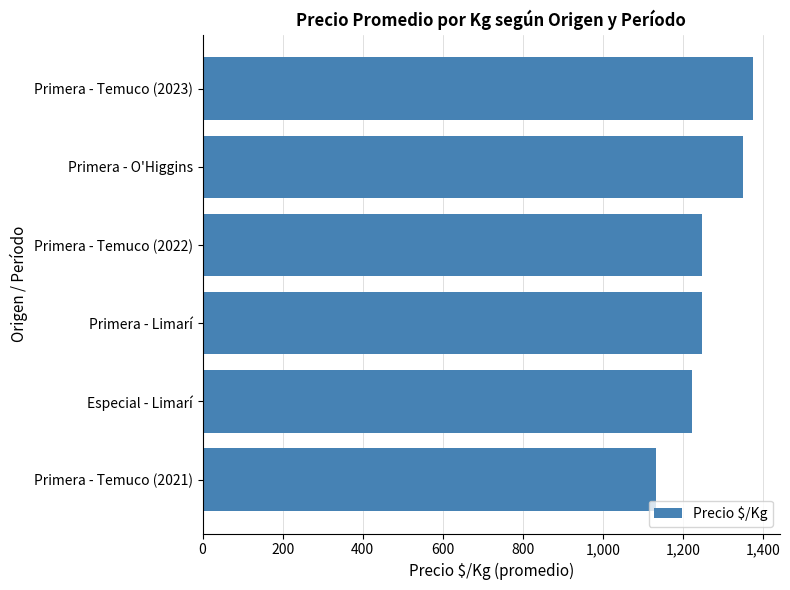

What is the smallest value displayed?

1133